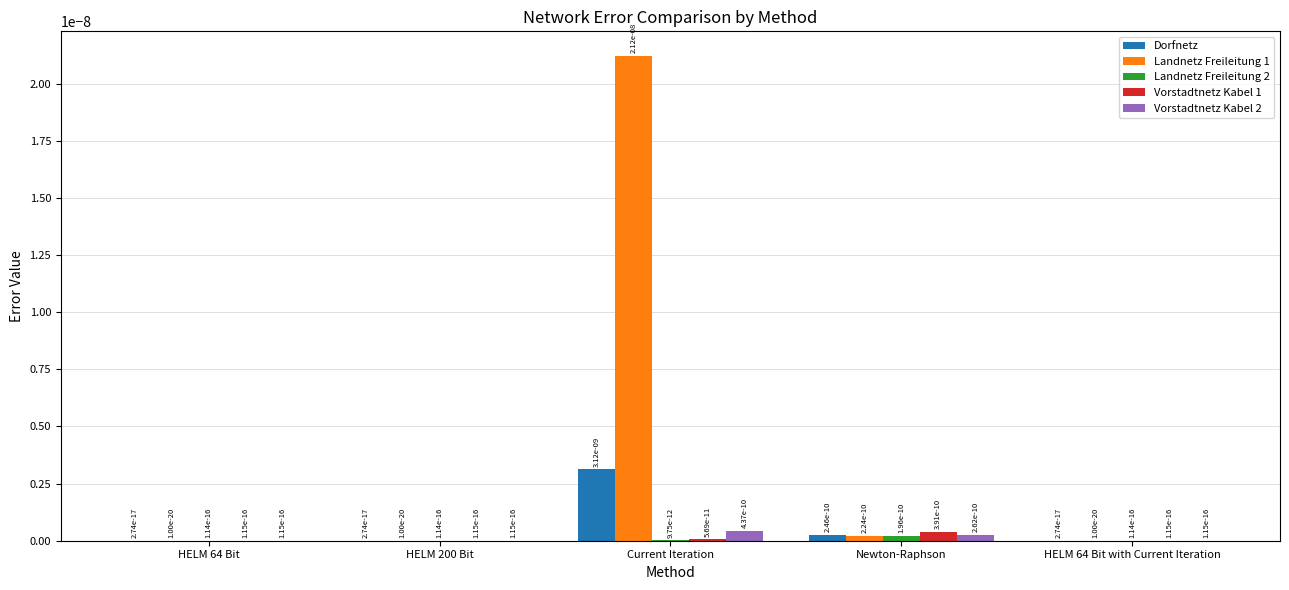

Is it true that Vorstadtnetz Kabel 2 equals 0.0 at Newton-Raphson?

True